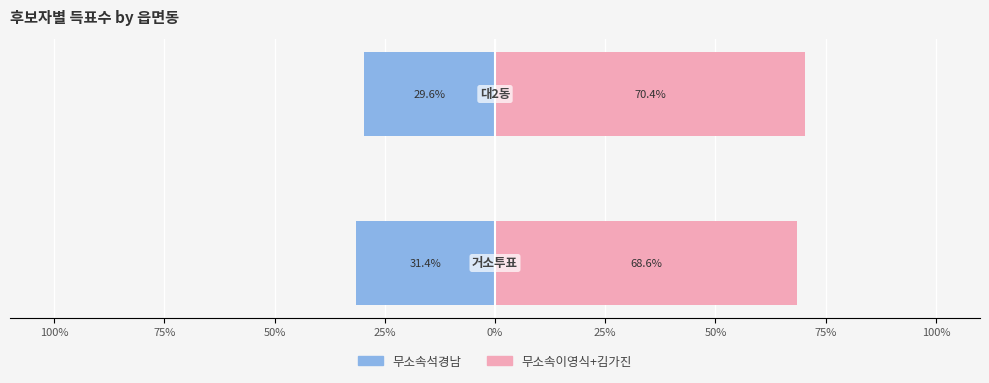

What is the difference between the 무소속석경남 values at 100% and 75%?

1.8